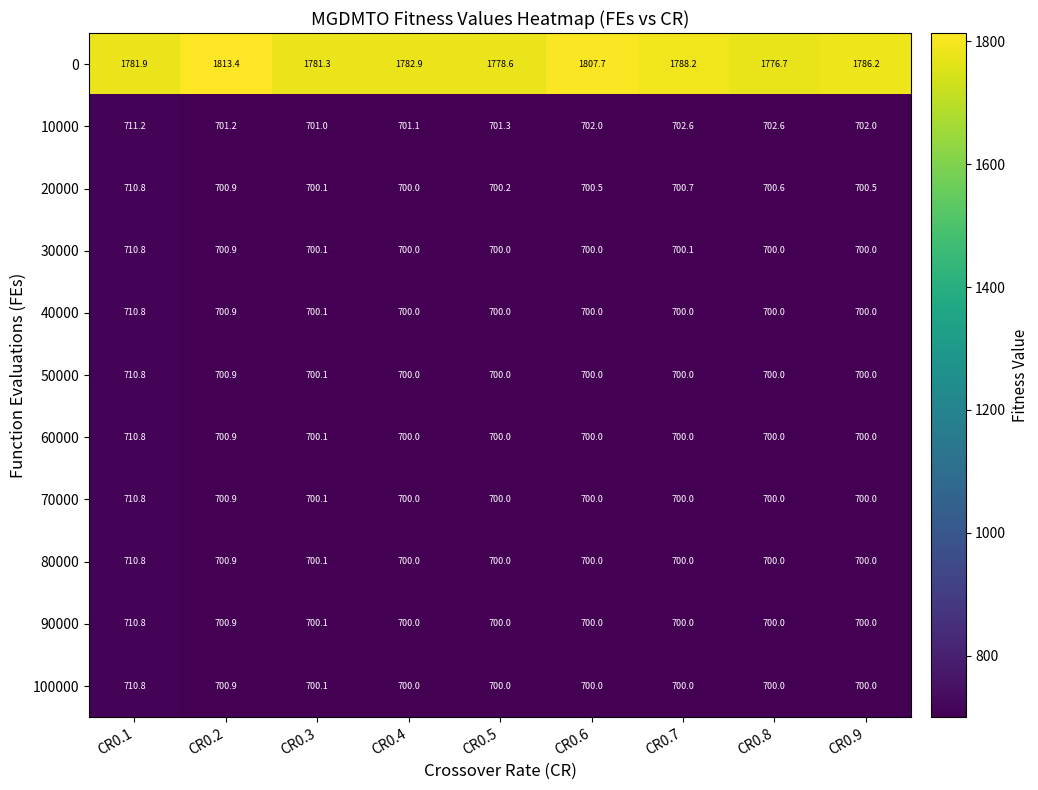

At how many categories does at least one series exceed 1298?

9